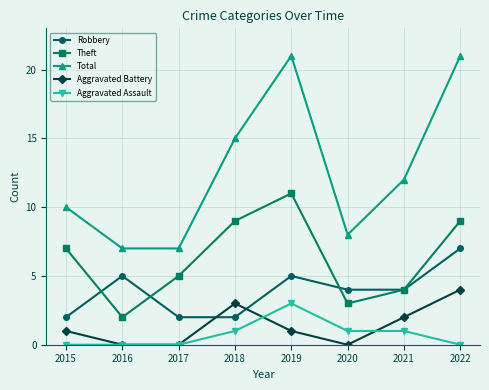

True or false: Total and Robbery intersect in this chart.

False